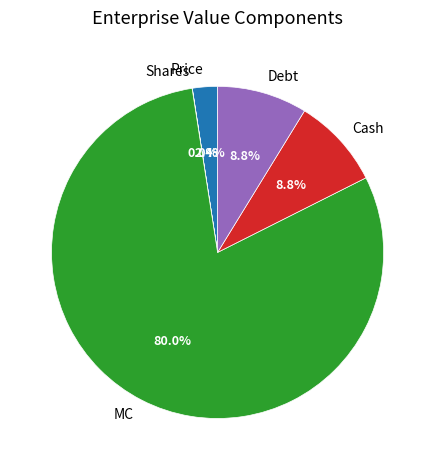

To the nearest percent, what is the difference between the largest and smallest slice percentages?

80%